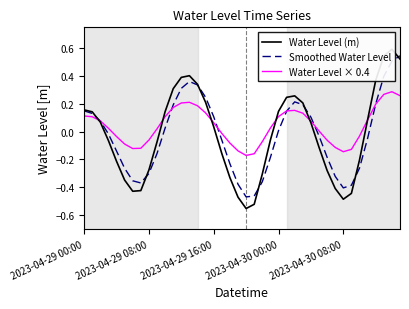

Where is Smoothed Water Level nearest to the value 0?

2023-04-30 00:00